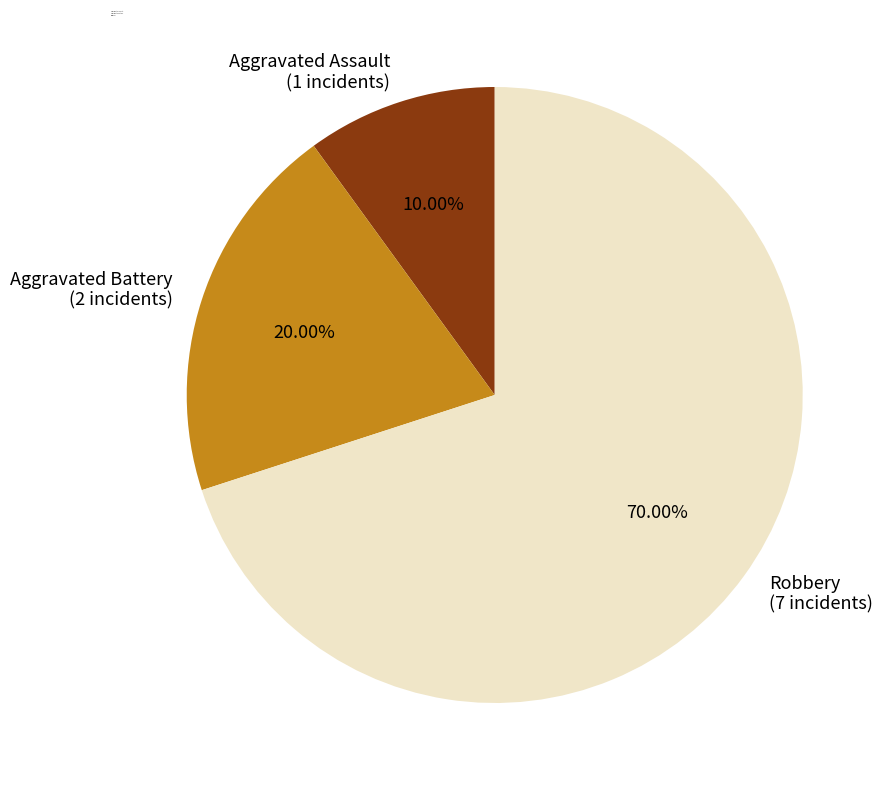

To the nearest percent, what is the combined percentage of Aggravated Assault and Aggravated Battery?

30%